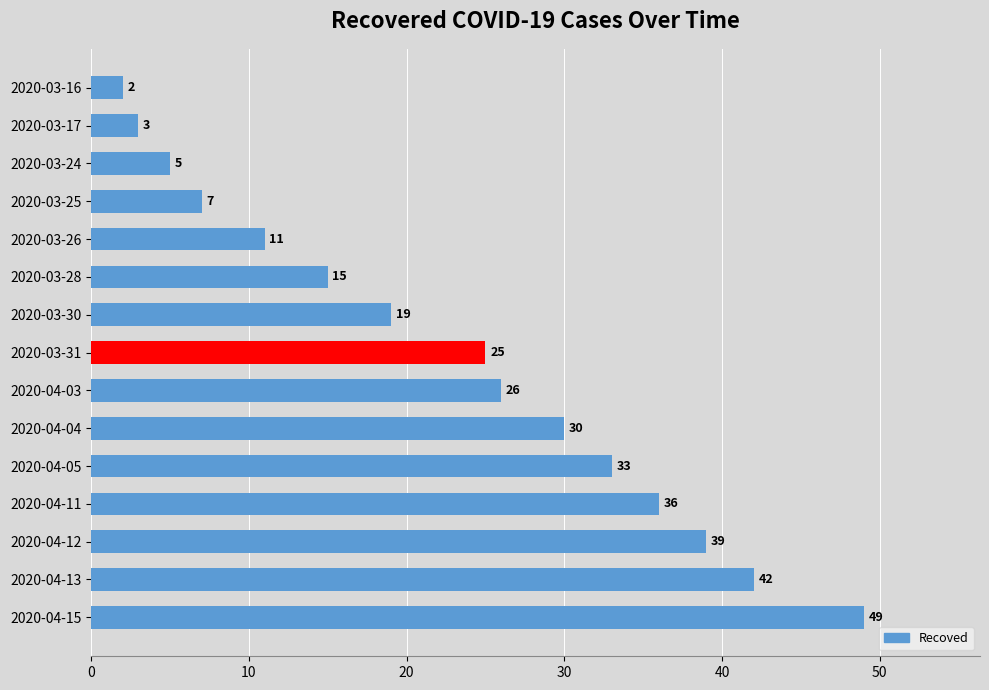

List the labels in order of value, smallest first.

2020-03-16, 2020-03-17, 2020-03-24, 2020-03-25, 2020-03-26, 2020-03-28, 2020-03-30, 2020-03-31, 2020-04-03, 2020-04-04, 2020-04-05, 2020-04-11, 2020-04-12, 2020-04-13, 2020-04-15